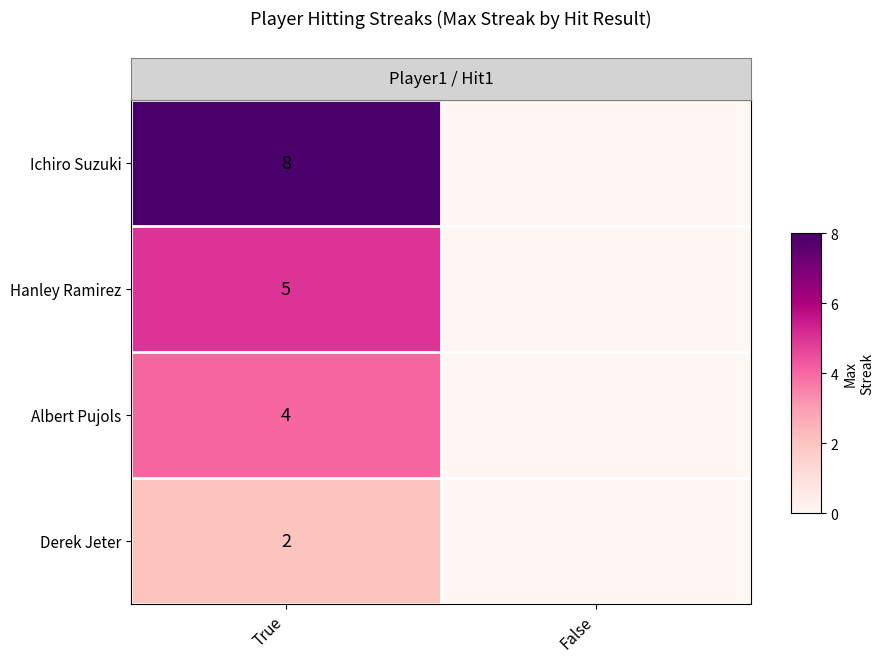

What is the total value across all series at True?

19